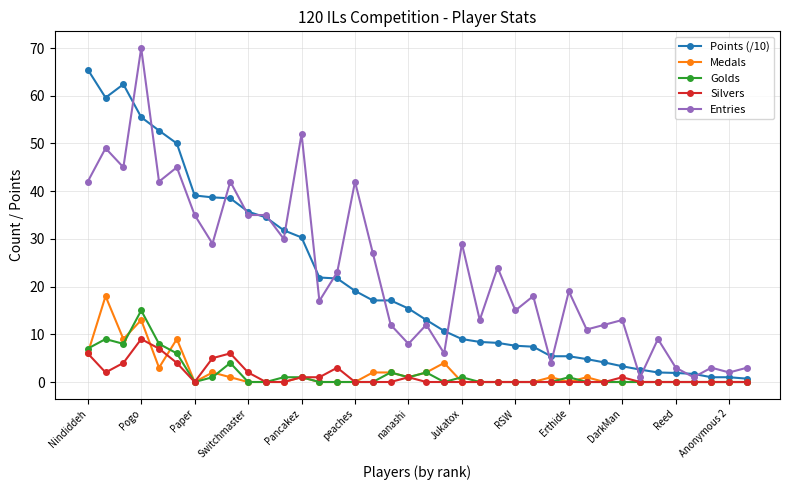

What is the difference between the maximum and minimum values in the Golds series?

15.0